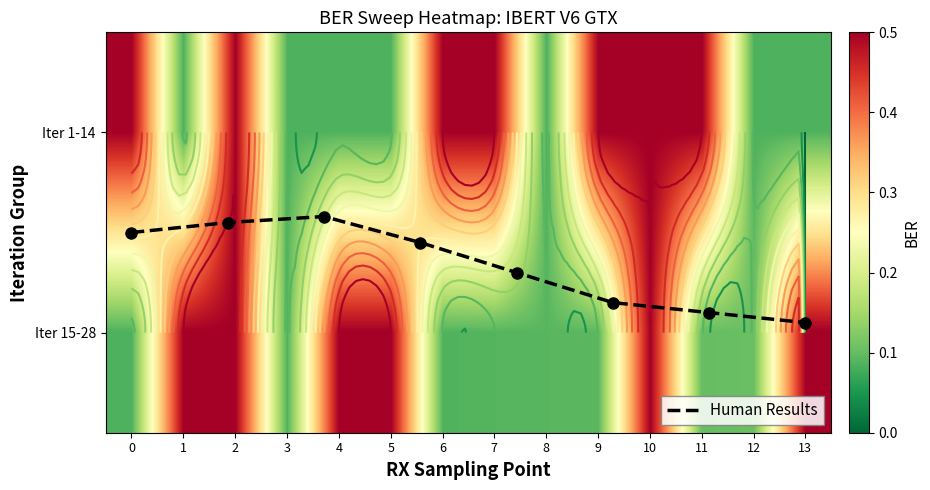

Reading left to right, what are all the values shown in this chart?

0=1.0	1=0.1	2=1.0	3=0.1	4=0.1	5=0.1	6=1.0	7=1.0	8=0.1	9=1.0	10=1.0	11=1.0	12=0.1	13=0.1	14=0.1	15=1.0	16=1.0	17=0.1	18=1.0	19=1.0	20=0.1	21=0.1	22=0.1	23=0.1	24=1.0	25=0.1	26=0.1	27=1.0